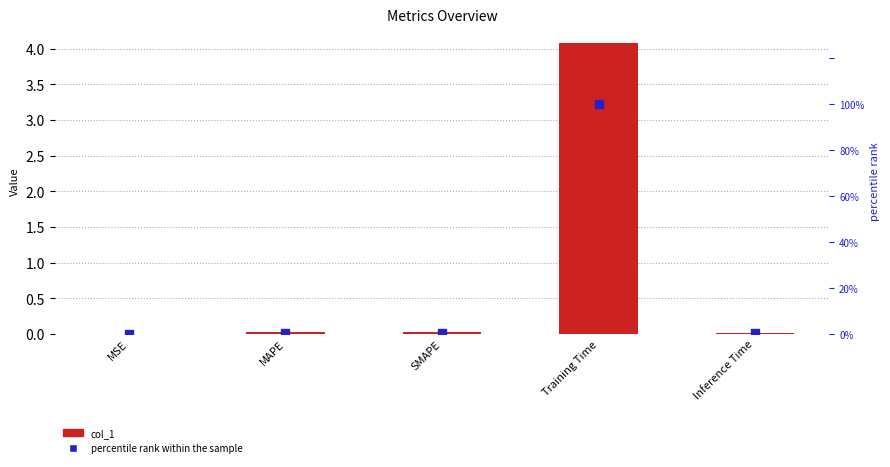

What are all the series names shown in the legend?

col_1, percentile rank within the sample